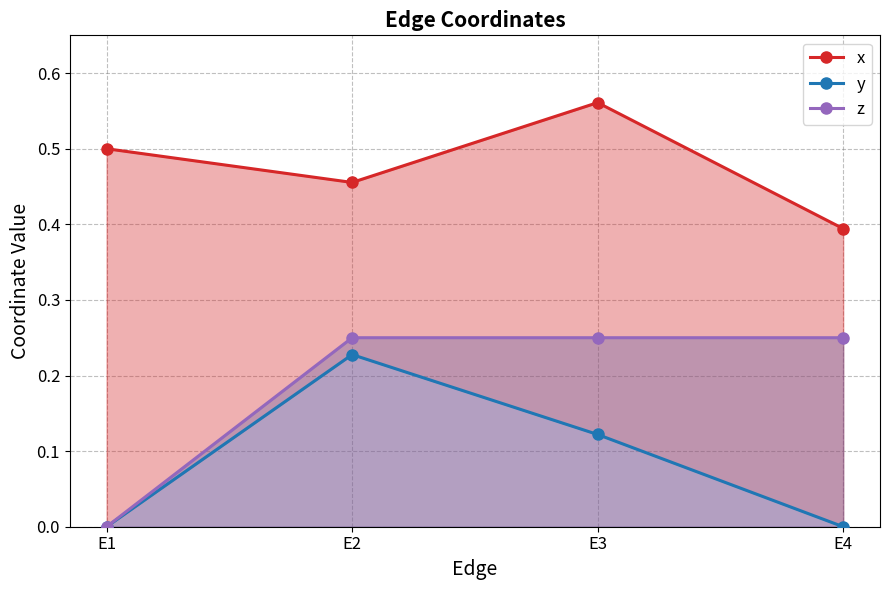

How many interior local valleys does the x series have?

1